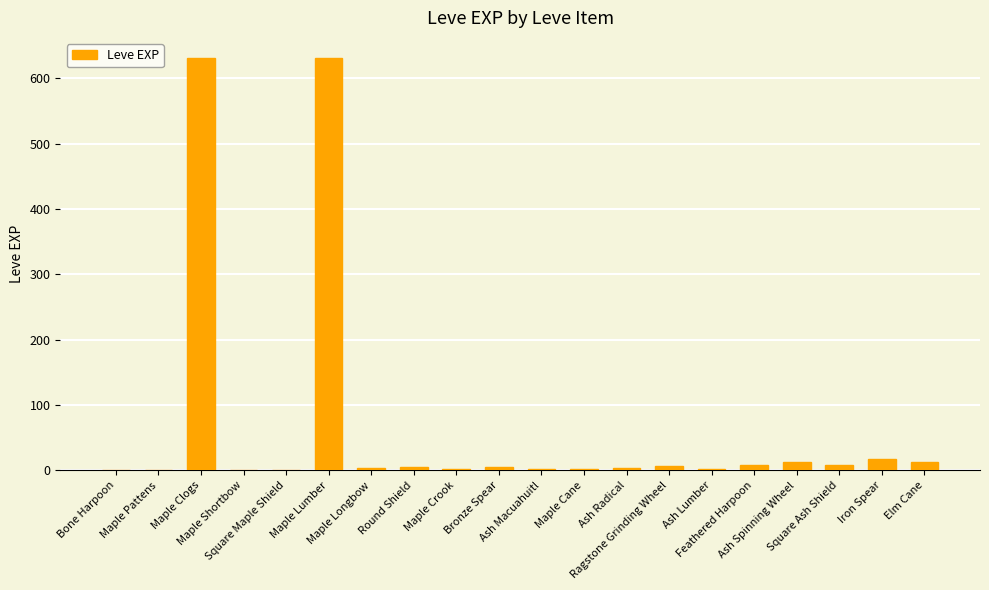

Are the bars grouped side by side (vs. stacked)?

No